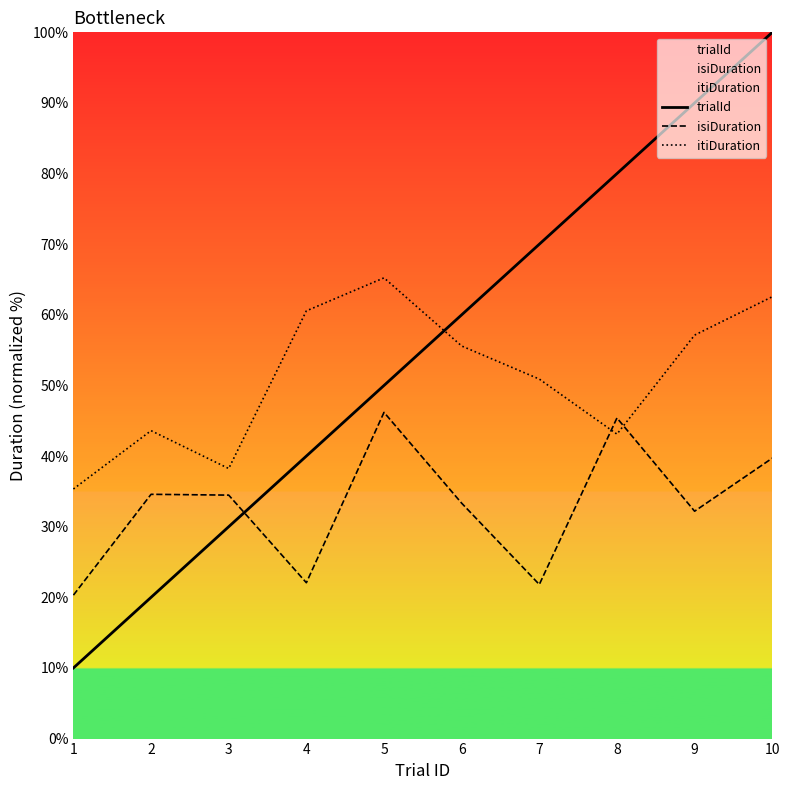

What is the difference between the trialId values at 5 and 3?

20.0